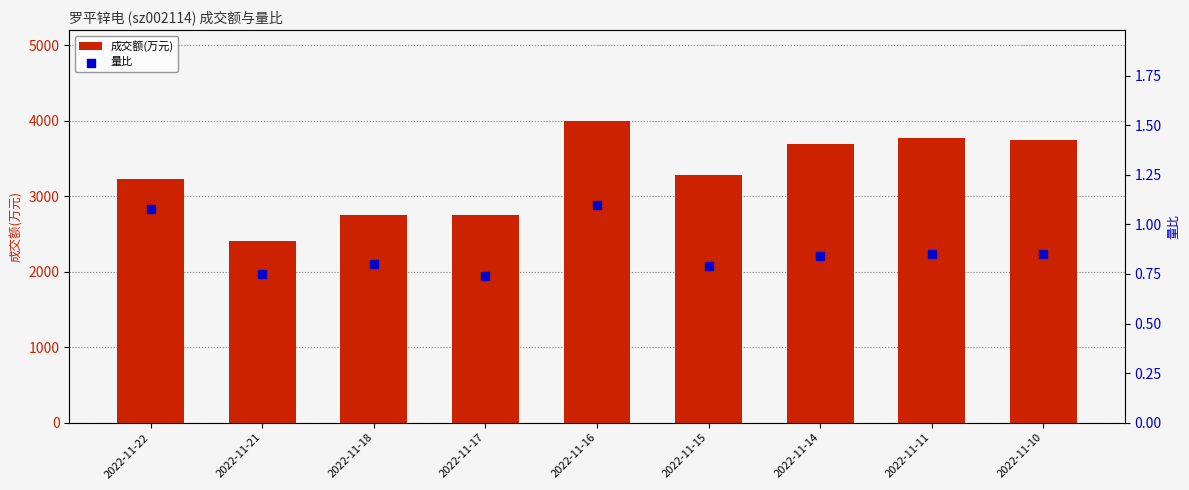

At which category is the sum across all series the highest?

2022-11-16